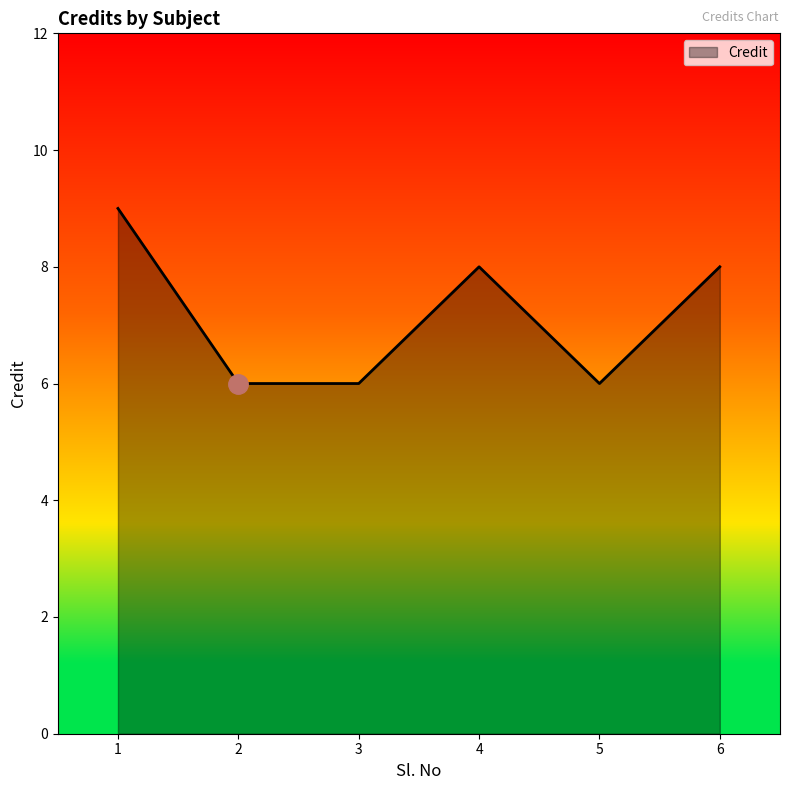

How many lines are shown in the chart?

1